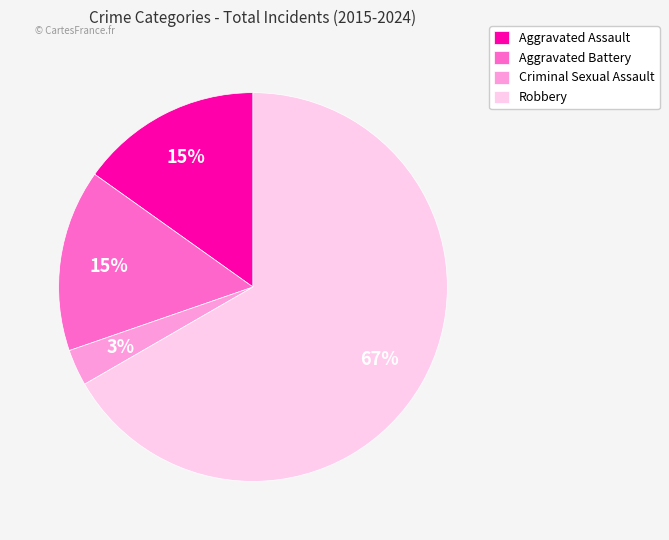

To the nearest percent, what is the difference between the Criminal Sexual Assault and Aggravated Battery slice percentages?

12%